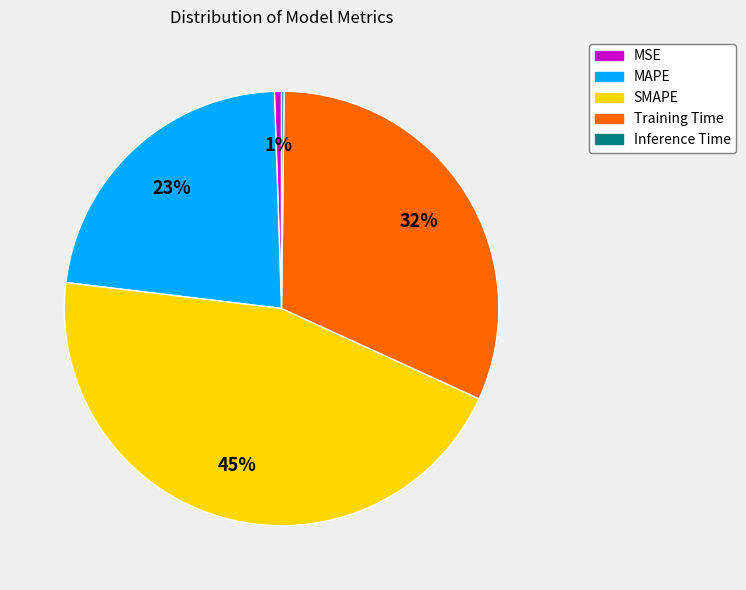

The SMAPE slice represents 45% of the pie. True or false?

True